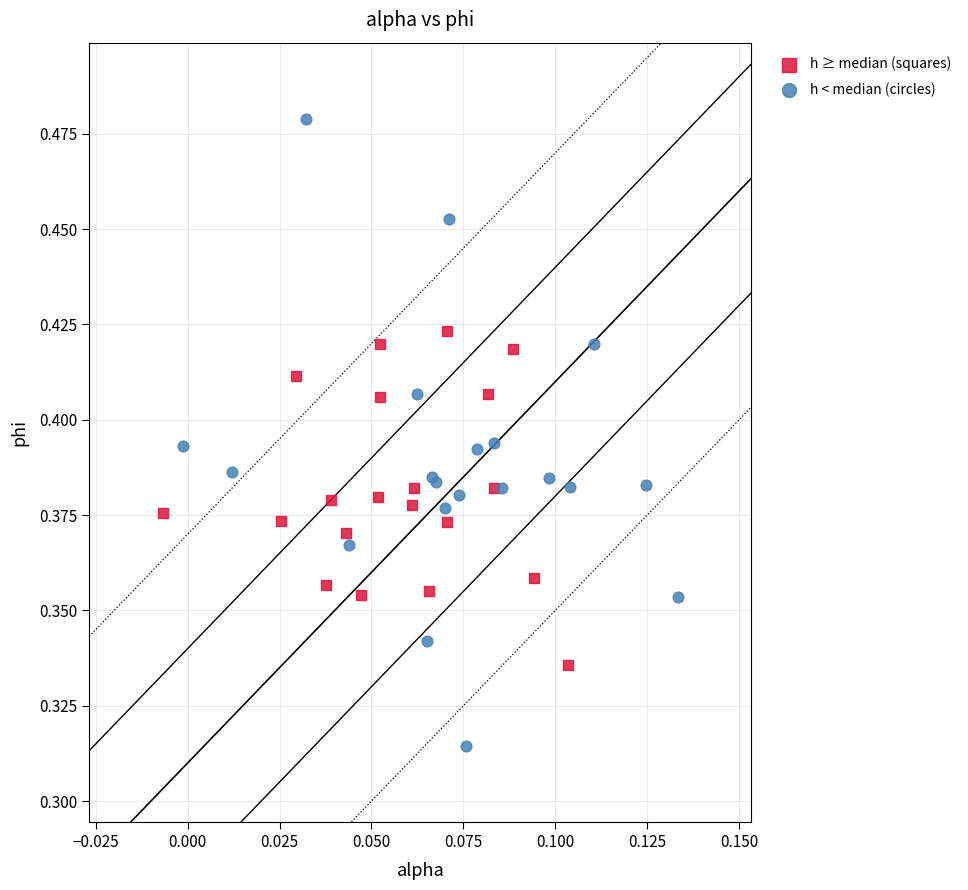

Which series has the widest spread of Y values?

h < median (circles)